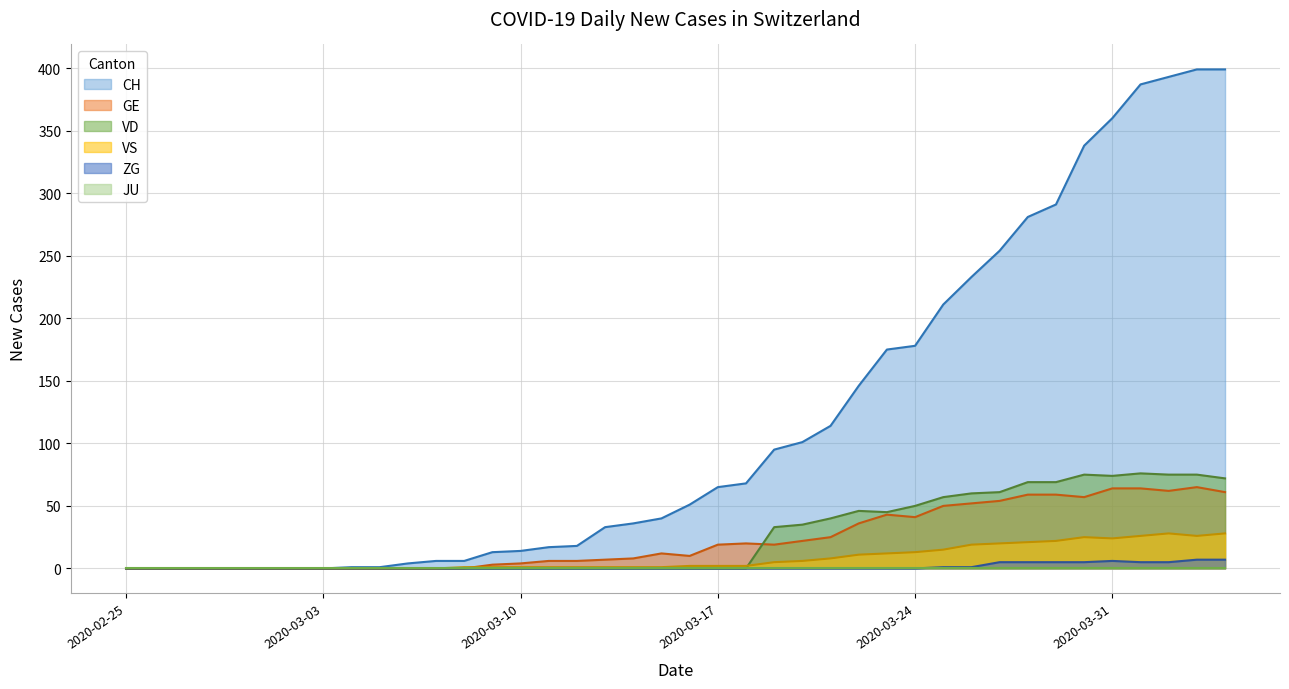

The CH series shows 96 at 2020-03-31. True or false?

False